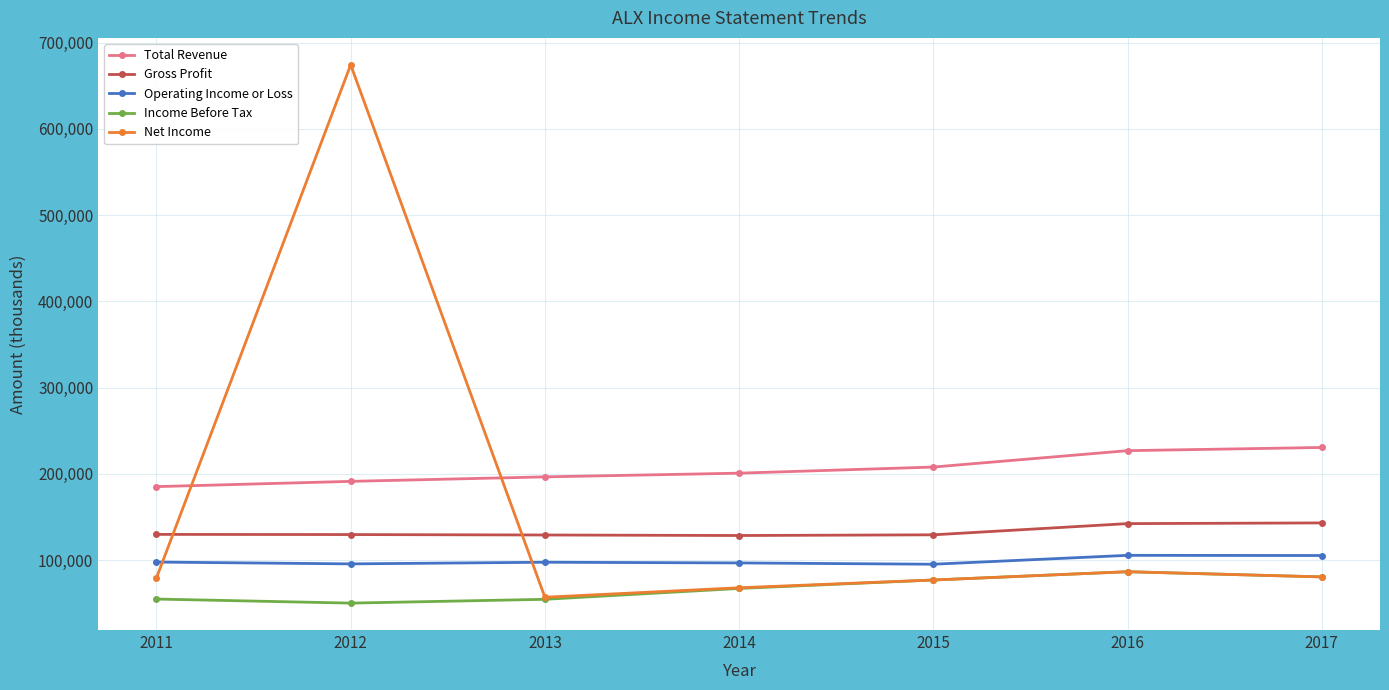

What is the value of the Gross Profit point at the 3rd from the left?

129100